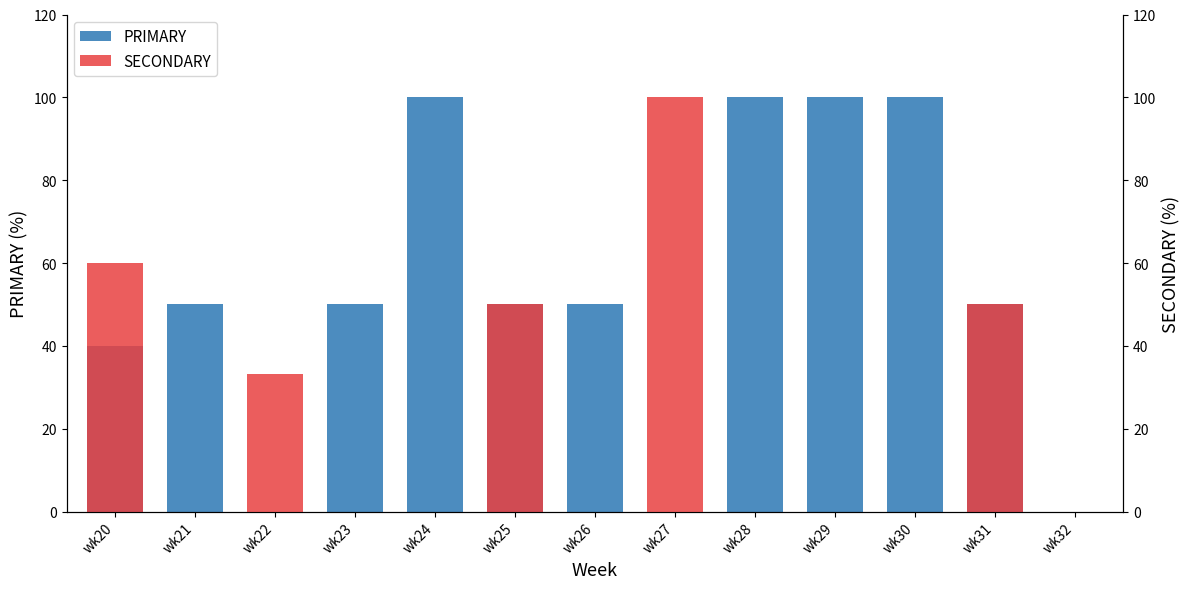

At which label is SECONDARY closest to 50?

wk25